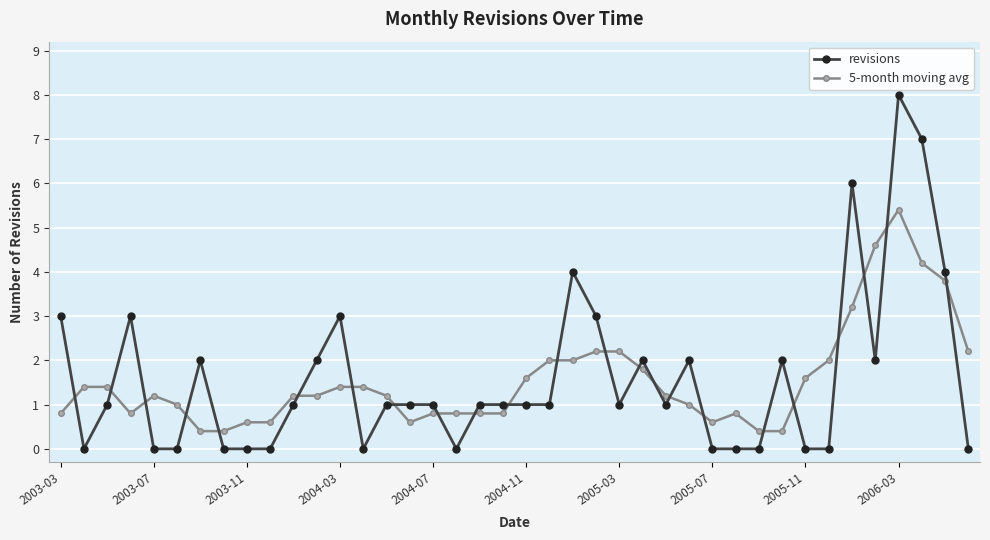

What are all the series names shown in the legend?

revisions, 5-month moving avg